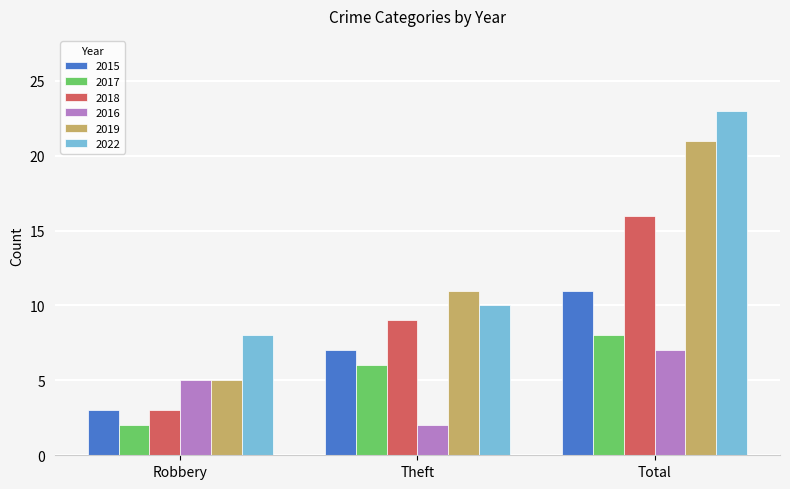

Reading left to right, list all the values displayed in this chart.

2015: Robbery=3	Theft=7	Total=11
2017: Robbery=2	Theft=6	Total=8
2018: Robbery=3	Theft=9	Total=16
2016: Robbery=5	Theft=2	Total=7
2019: Robbery=5	Theft=11	Total=21
2022: Robbery=8	Theft=10	Total=23